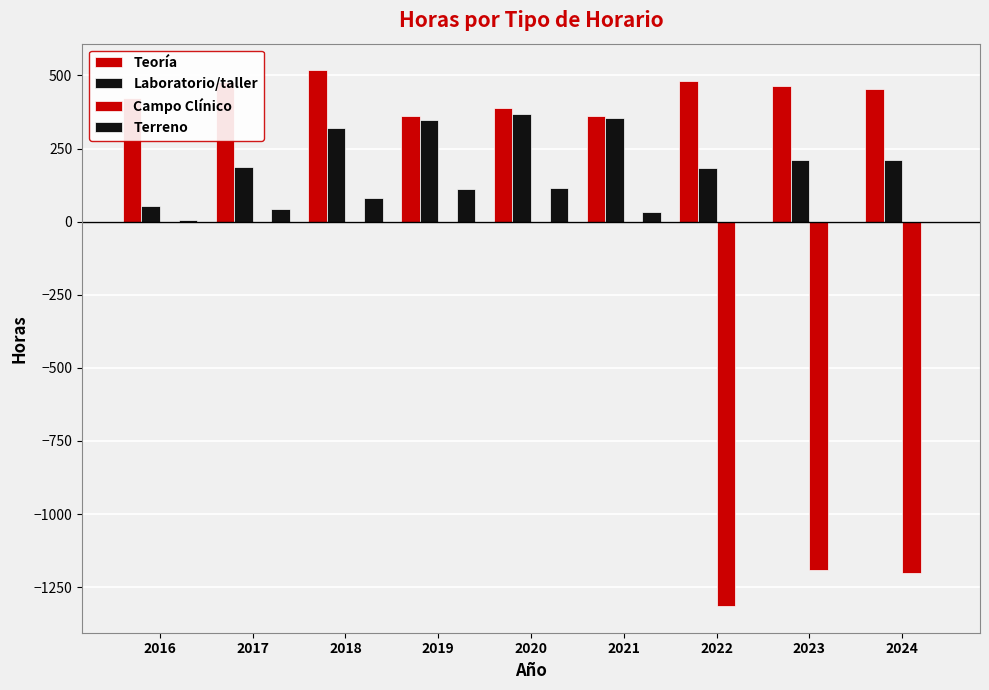

How many groups of bars are there?

9